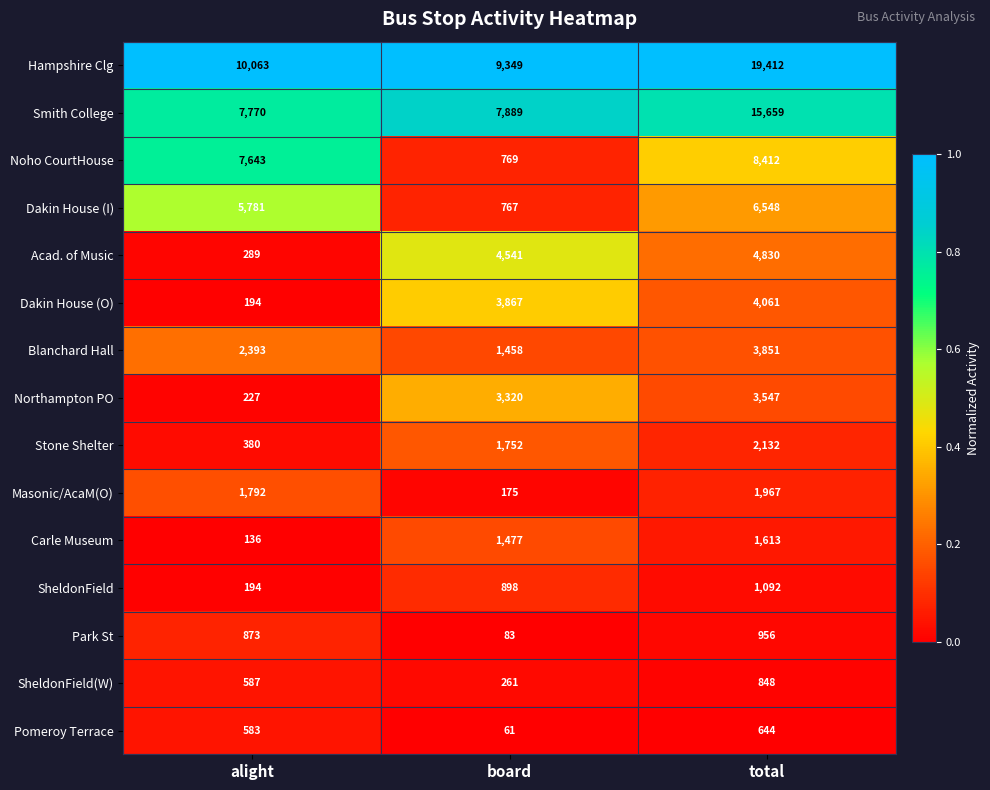

List the series in order of their peak value, highest first.

Hampshire Clg, Smith College, Noho CourtHouse, Dakin House (I), Acad. of Music, Dakin House (O), Blanchard Hall, Northampton PO, Stone Shelter, Masonic/AcaM(O), Carle Museum, SheldonField, Park St, SheldonField(W), Pomeroy Terrace